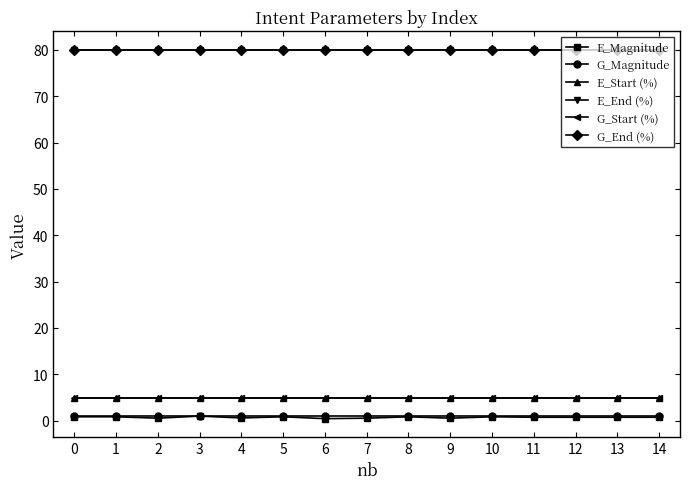

What is the minimum value for E_Magnitude?

0.5